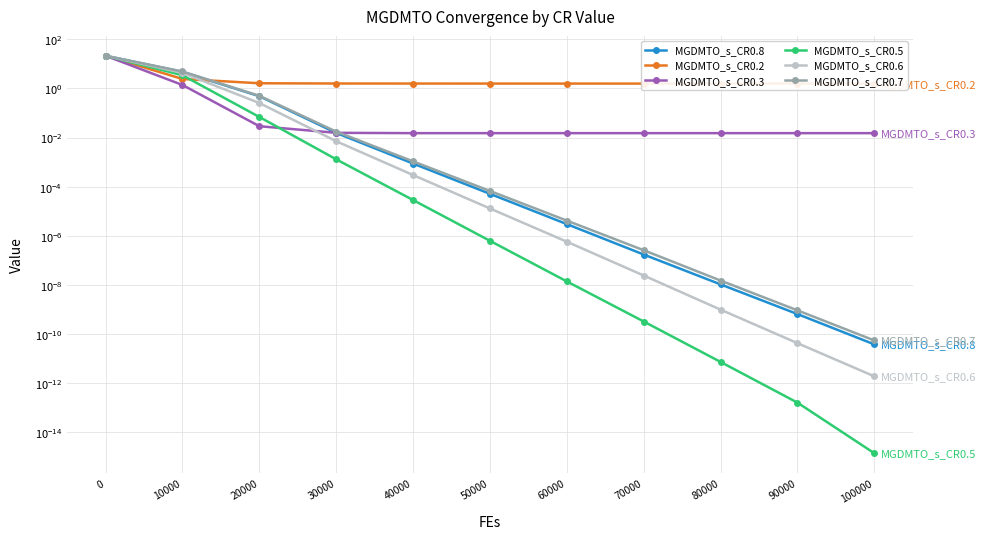

Is it true that MGDMTO_s_CR0.3 equals 0.0 at 20000?

True